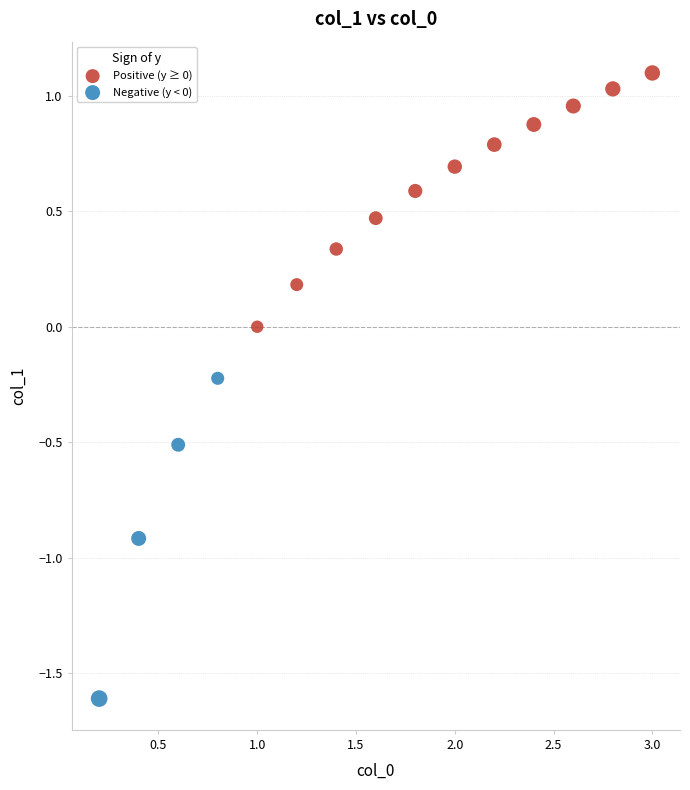

Which series contains the lowest Y value?

Negative (y < 0)